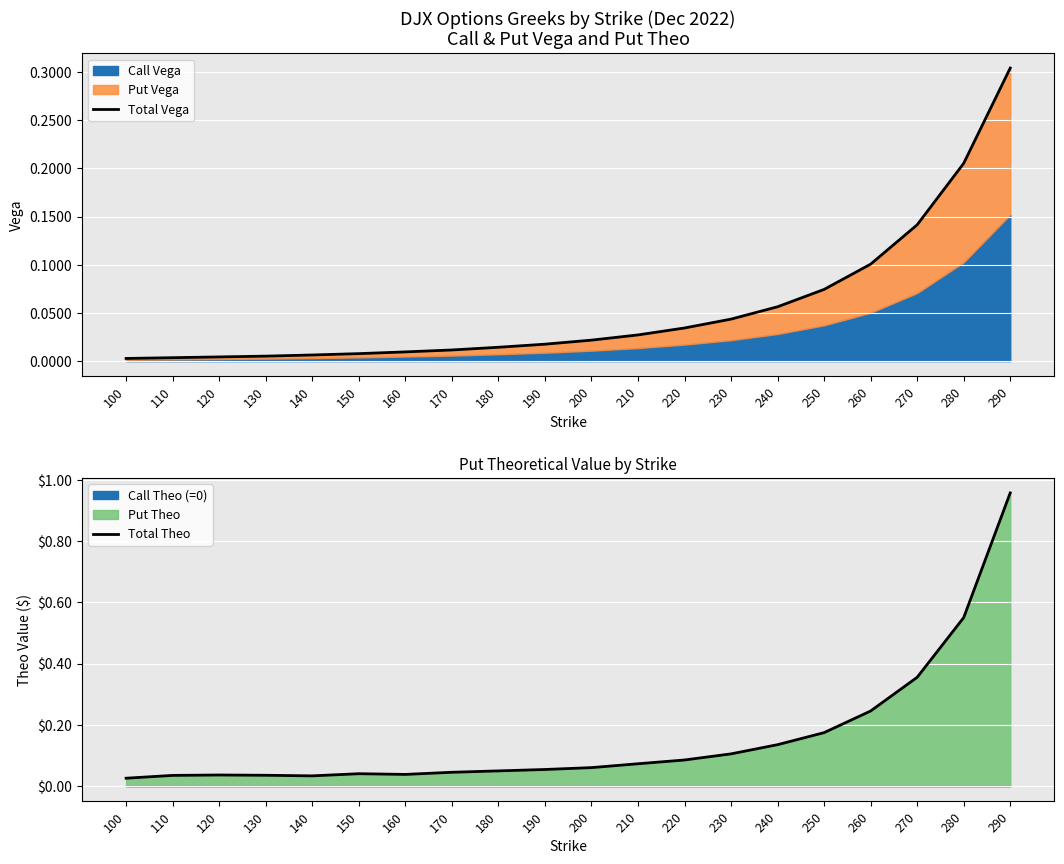

What is the difference between the second highest and minimum values in the Total Vega series?

0.2